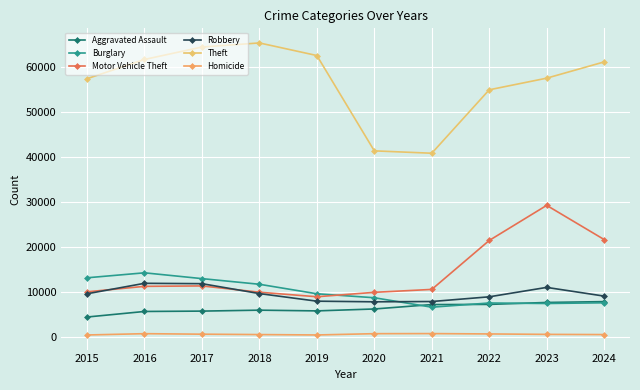

Which series has the widest spread of values?

Theft